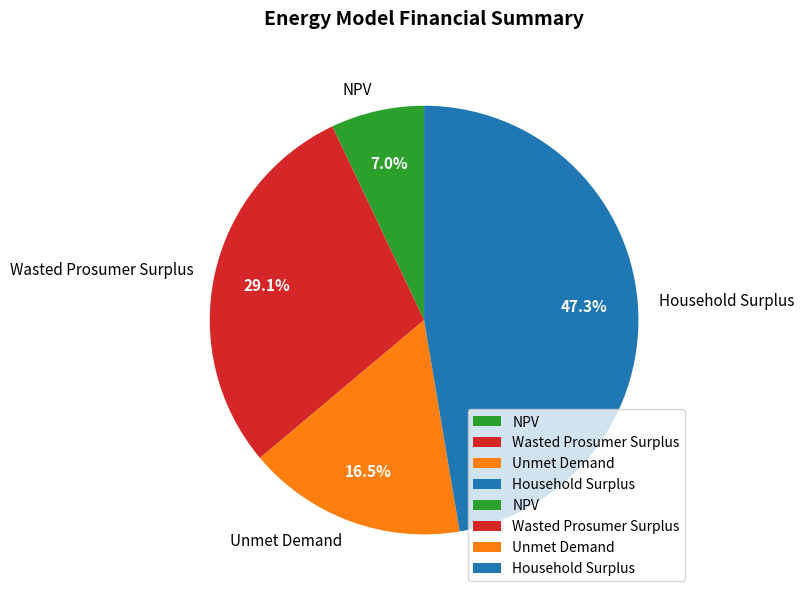

Is there any slice that represents more than half of the pie?

No